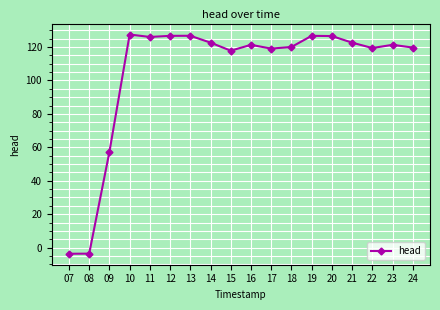

Where does the data first go above 121?

10